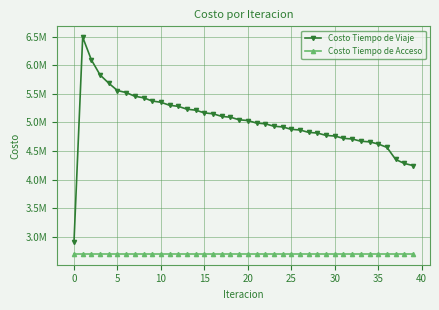

True or false: Costo Tiempo de Acceso has more than 0 points higher than both neighbors.

False